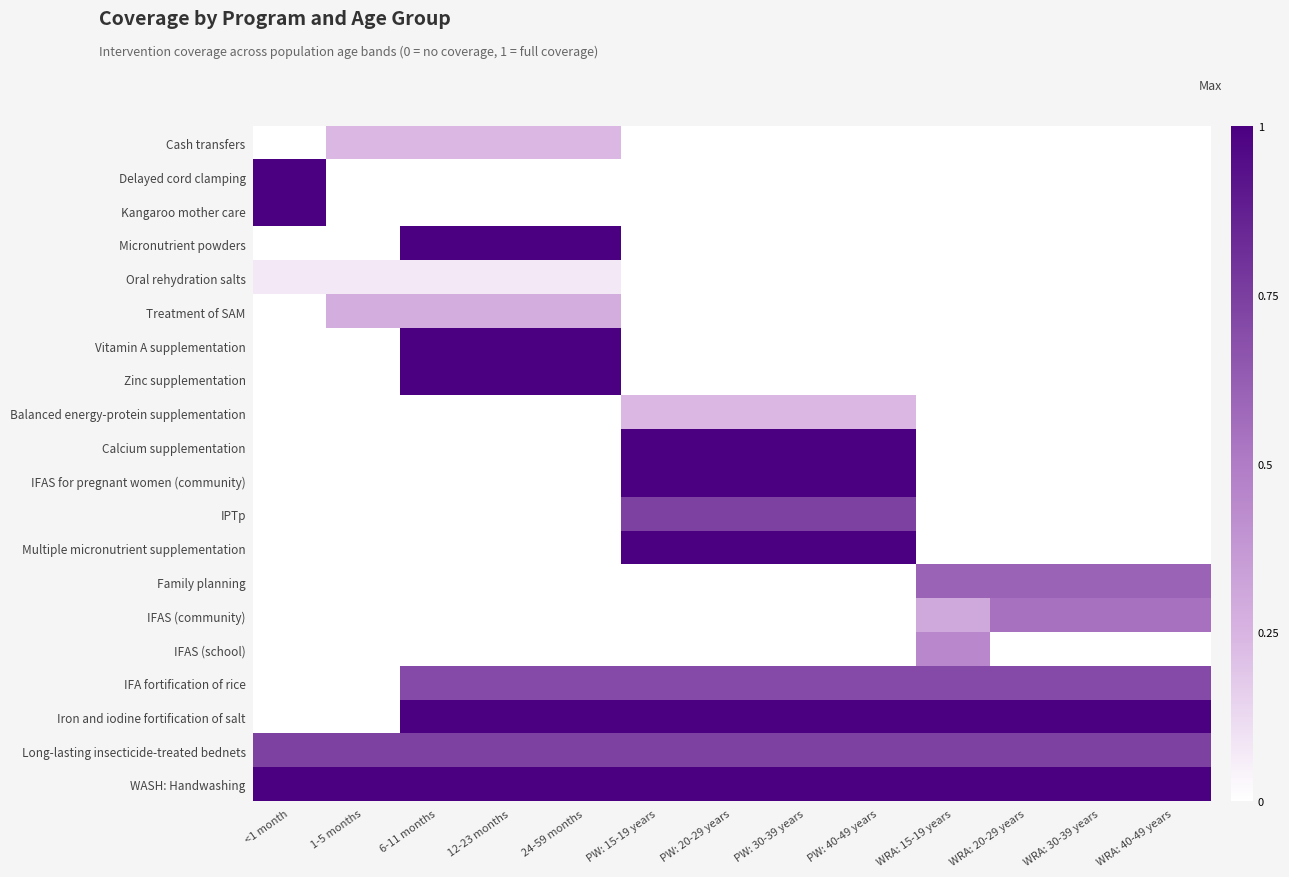

Between 24-59 months and WRA: 20-29 years, which series saw the biggest shift?

Micronutrient powders